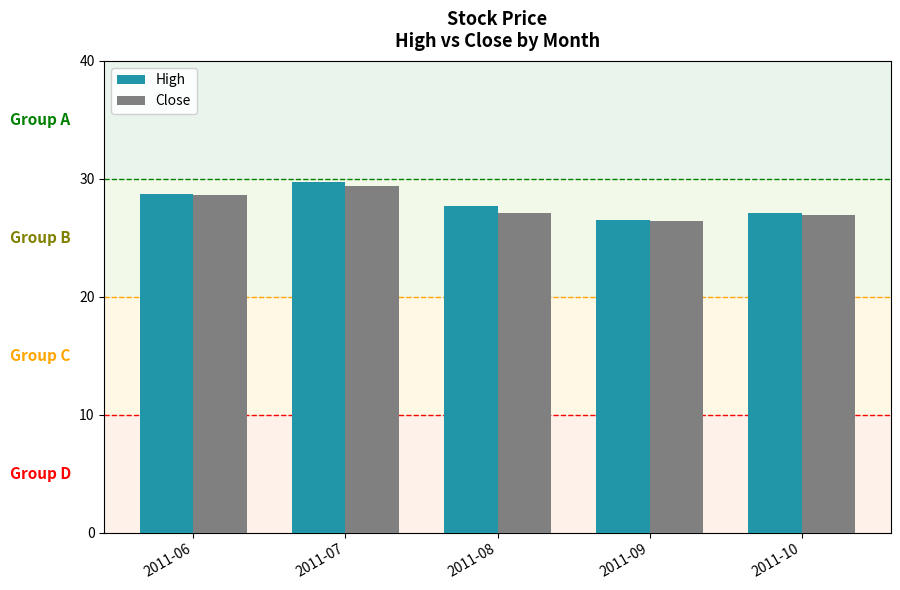

Which series changed the most between 2011-09 and 2011-10?

High